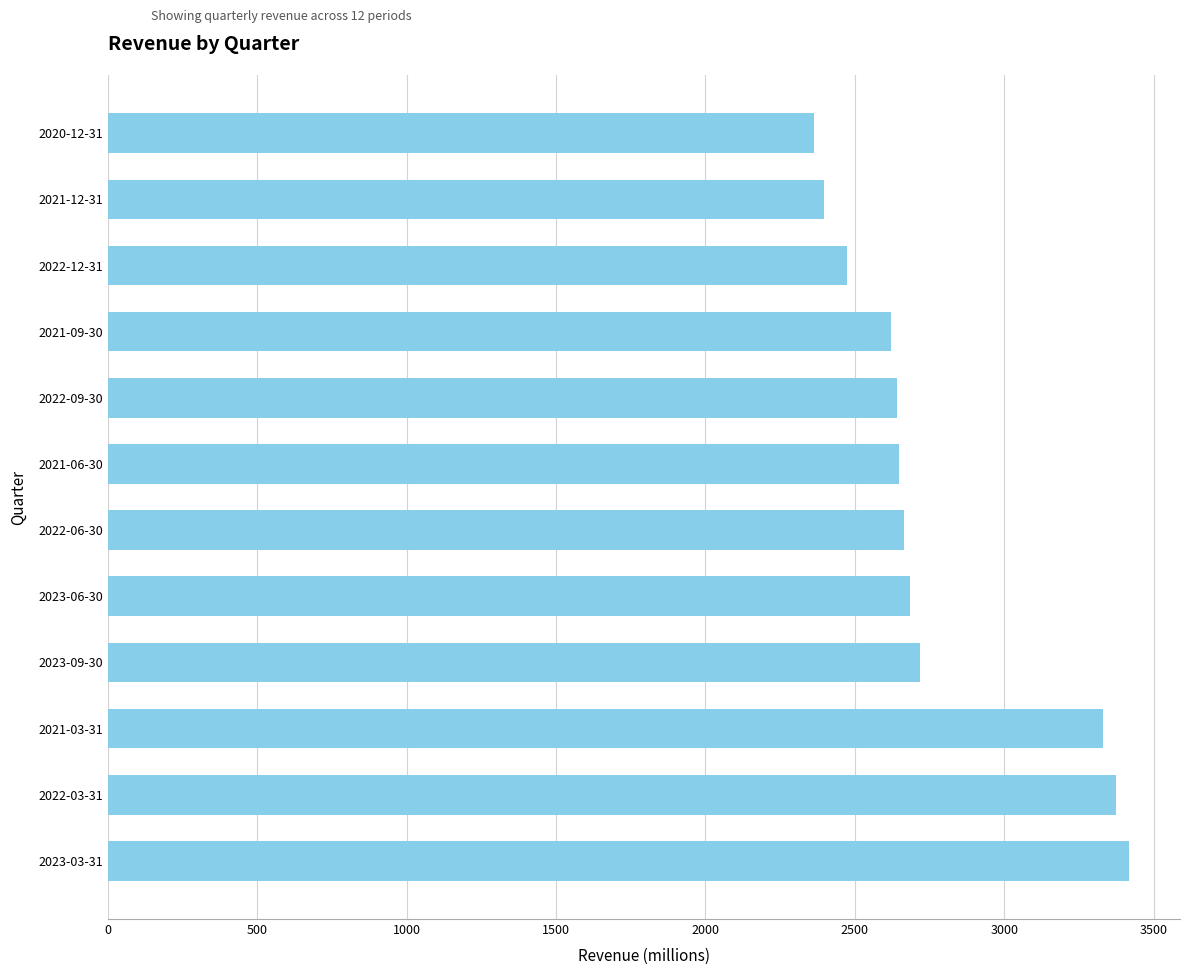

What is the greatest value displayed?

3417.6